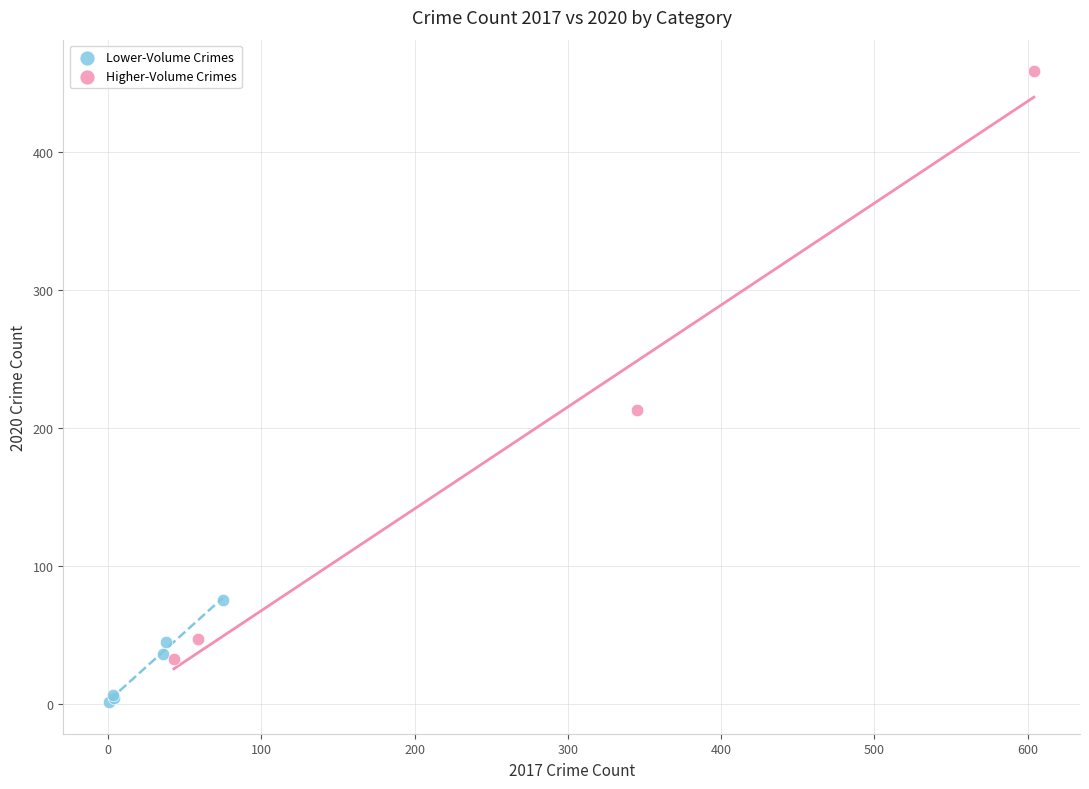

Which series contains the lowest Y value?

Lower-Volume Crimes